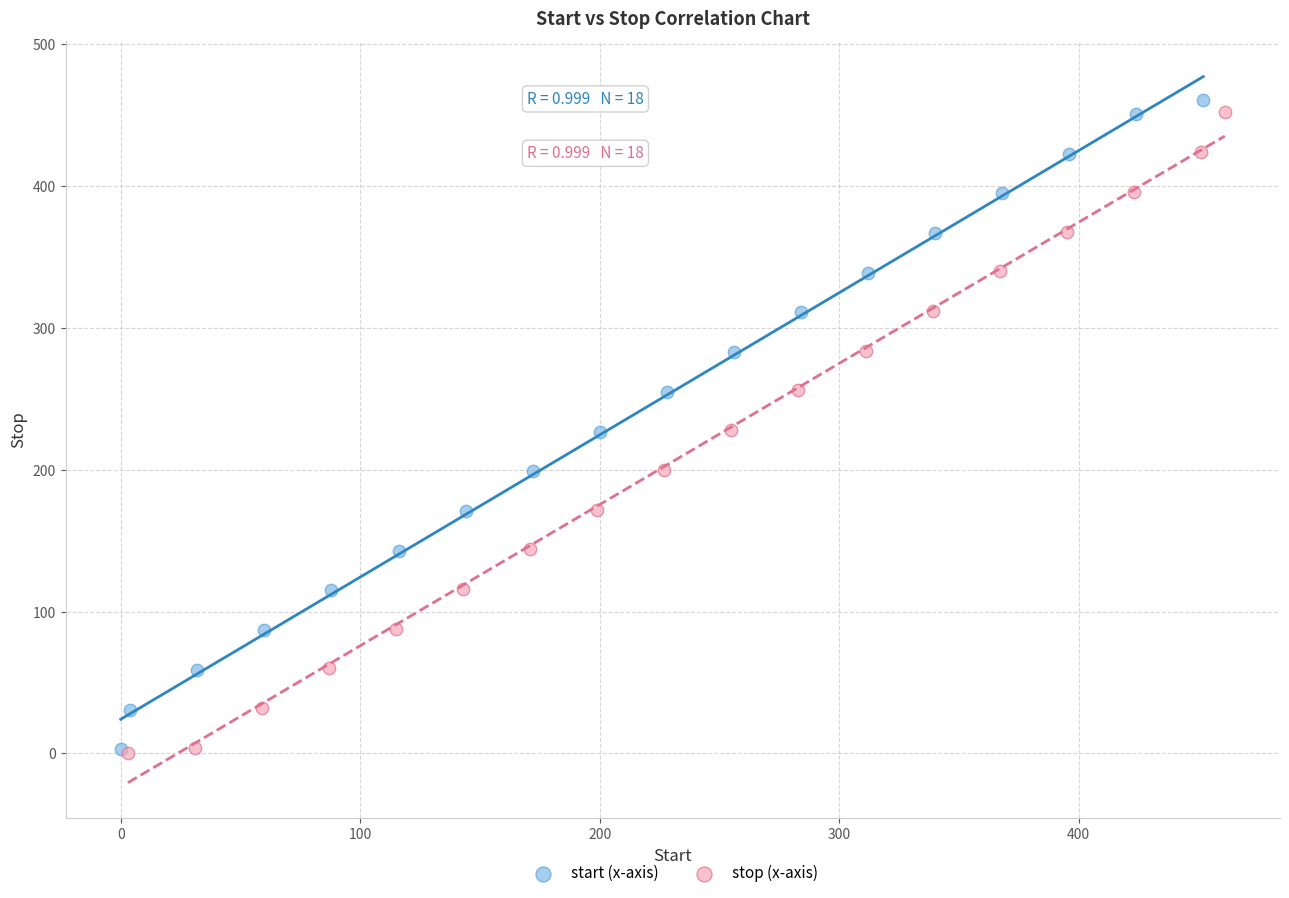

What are all the series names shown in the legend?

start (x-axis), stop (x-axis)